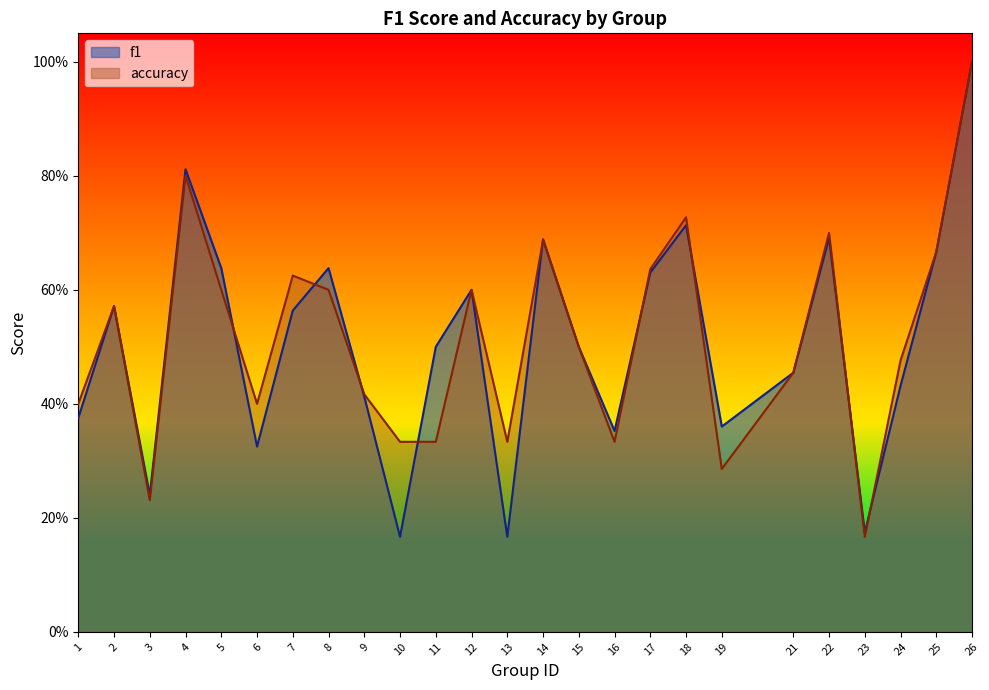

What is the total value across all series at 19?

0.6